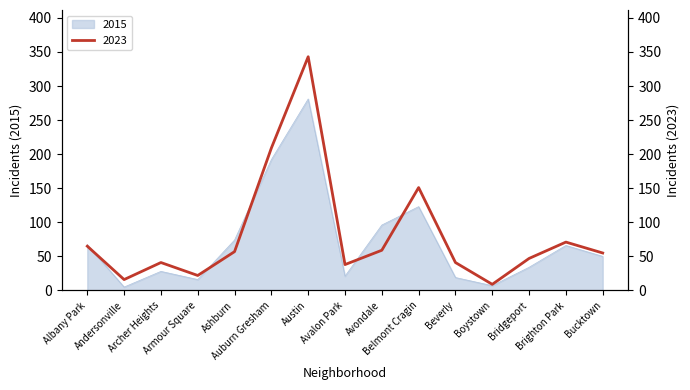

How many values in the 2023 series exceed 55?

7